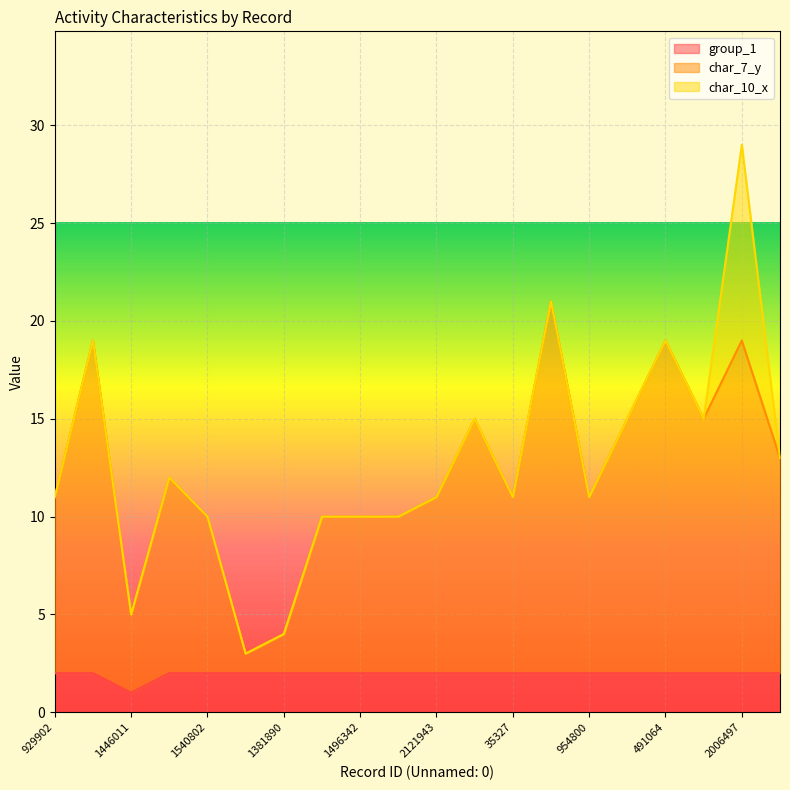

True or false: group_1 and char_7_y intersect in this chart.

False